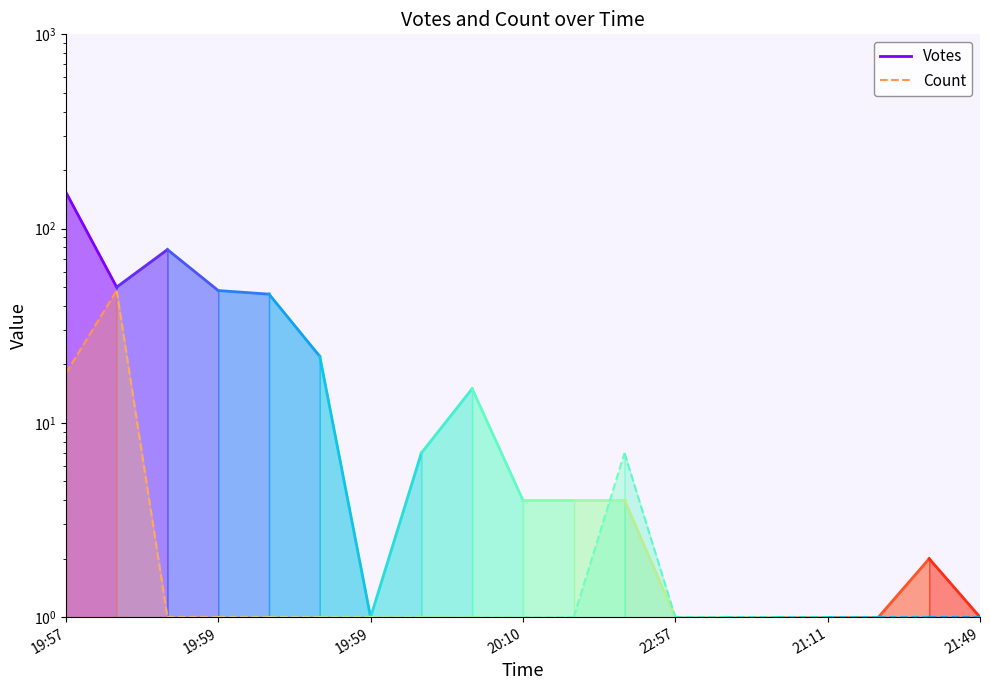

What is the sum of the Votes values at 19:57 and 19:59?

204